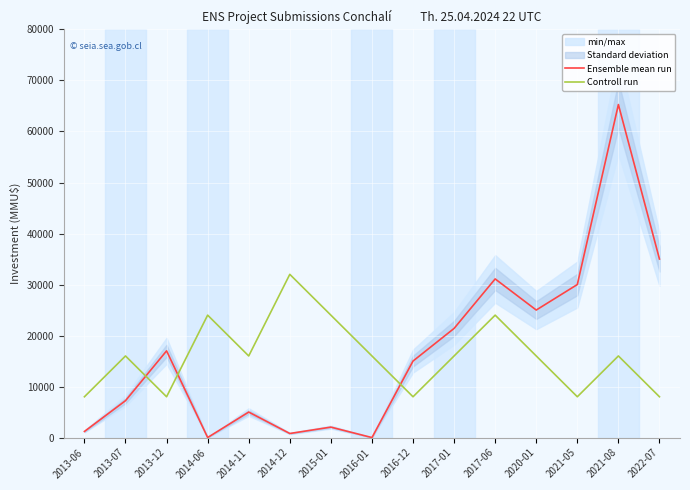

Which series has the largest range (max minus min)?

Ensemble mean run